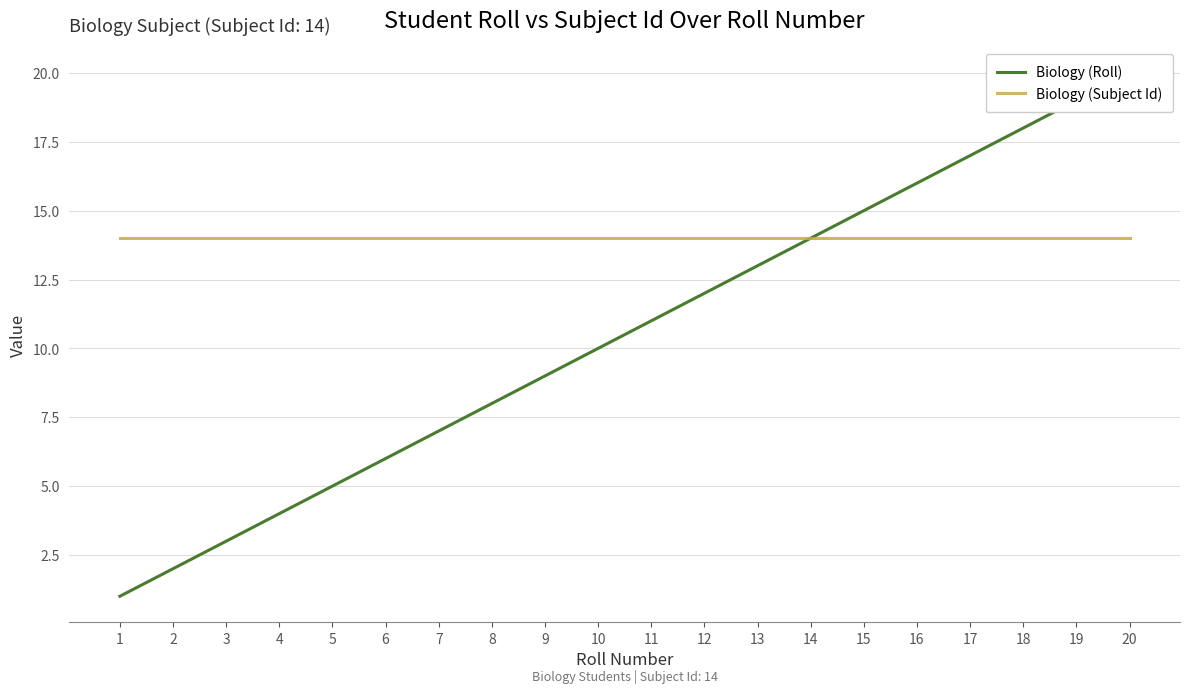

True or false: Biology (Subject Id) and Biology (Roll) cross at least once.

False